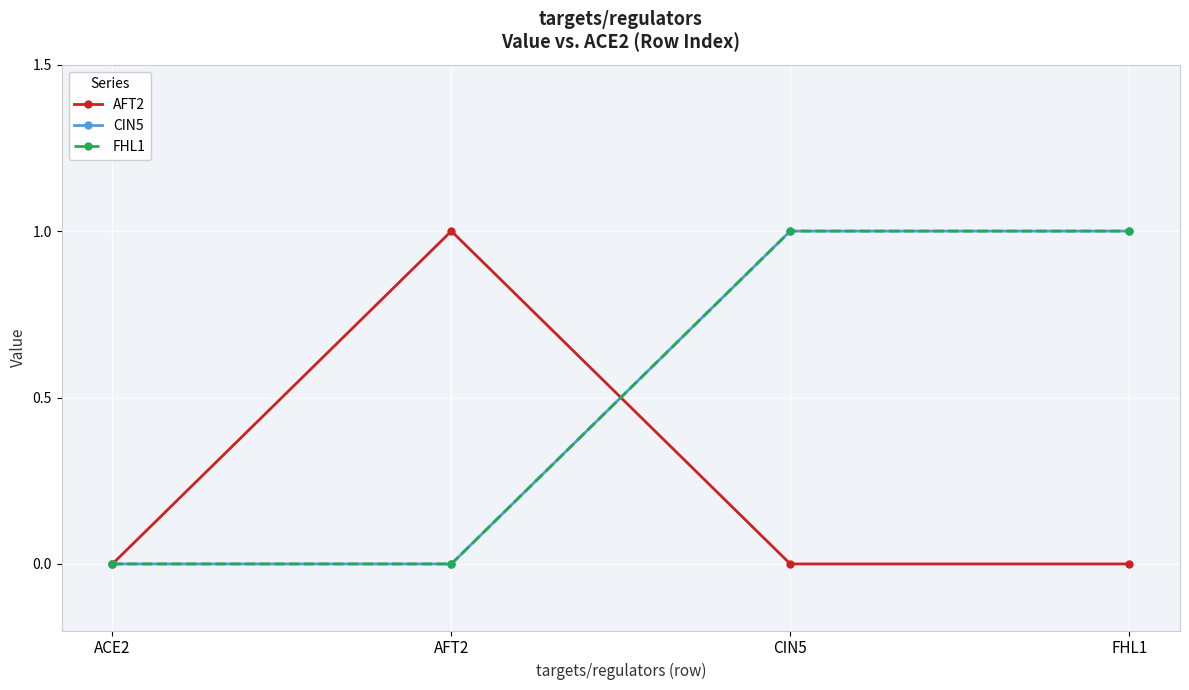

What is the label of the 1st point from the right?

FHL1